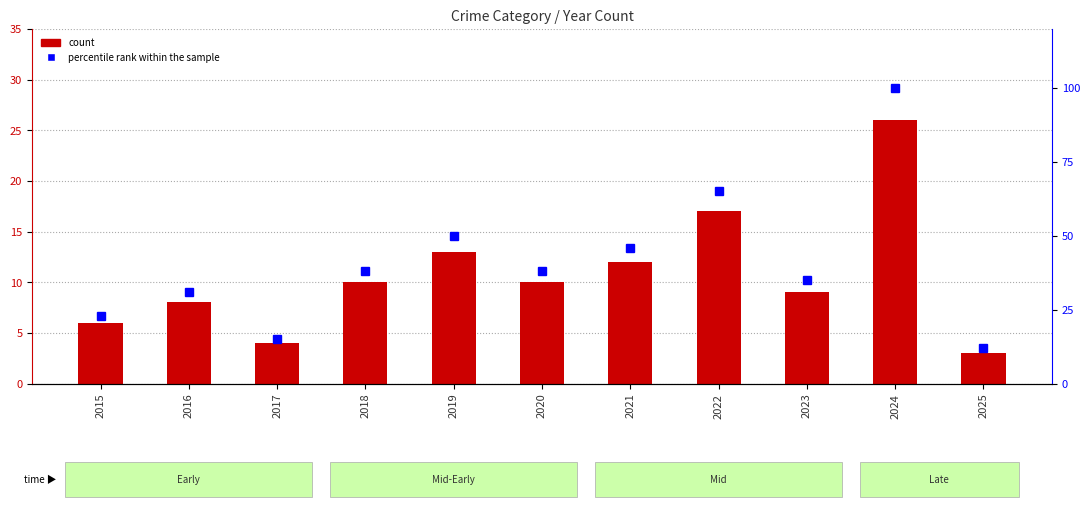

Which series has the largest range (max minus min)?

percentile rank within the sample